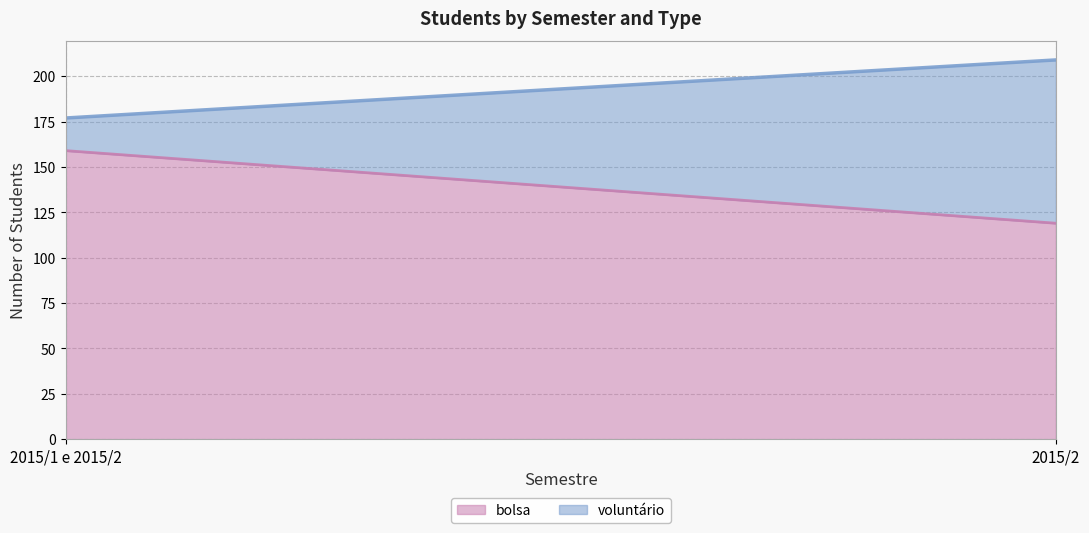

Rank the series by their average value, from highest to lowest.

bolsa, voluntário